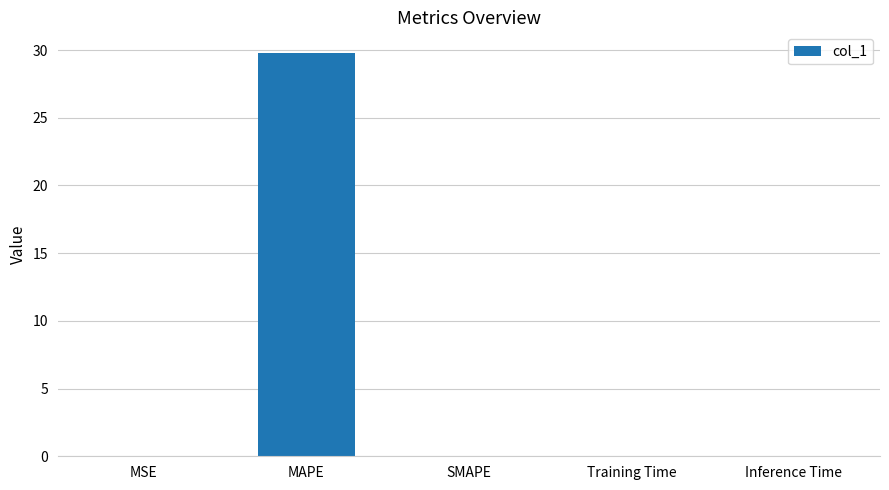

What is the sum of all values?

29.8